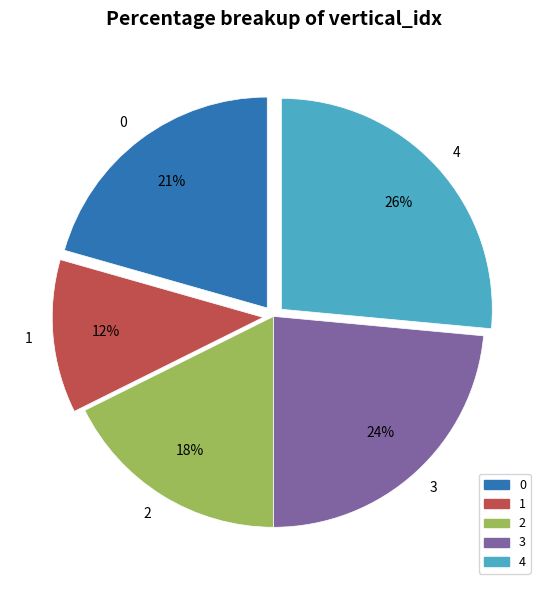

Which category has the smallest portion of the pie?

1